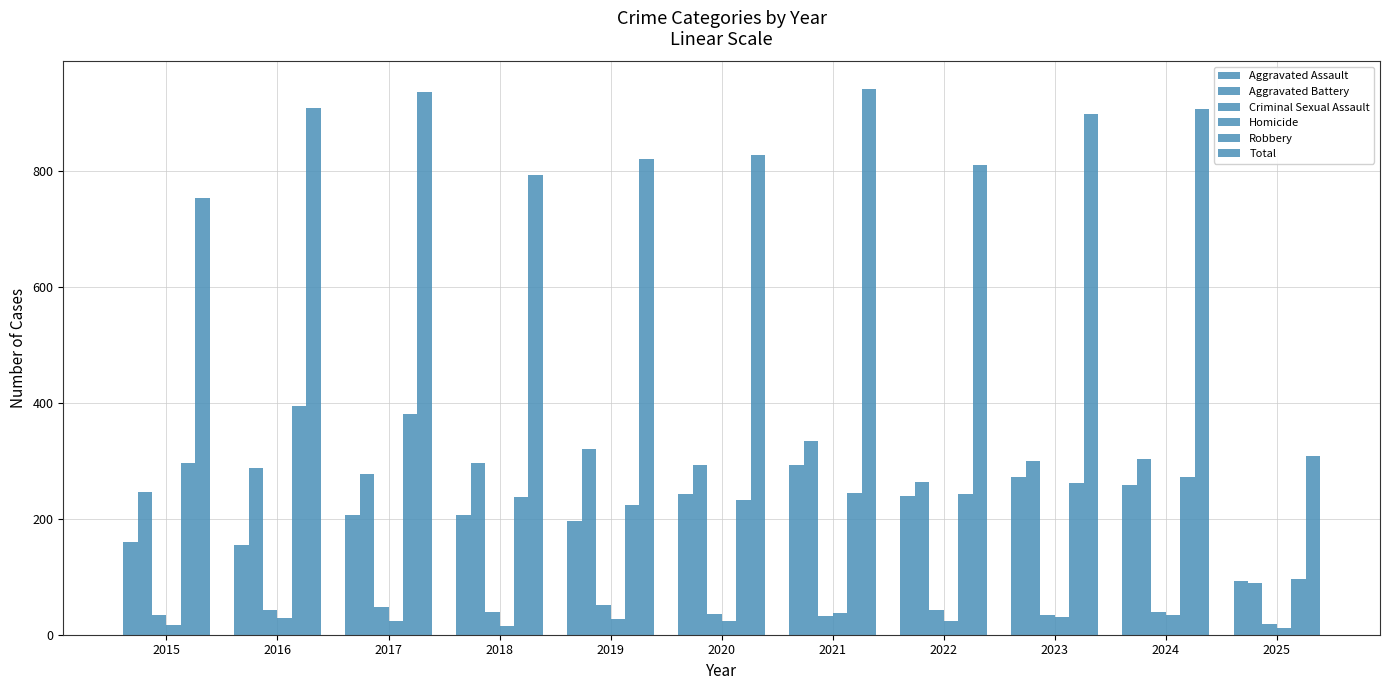

Are the bars grouped side by side (vs. stacked)?

Yes